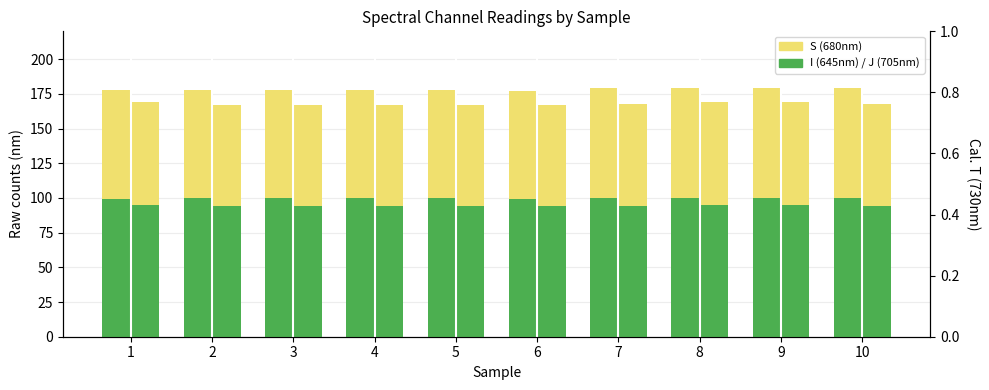

What value does the S (680nm) alt series have at 3?

73